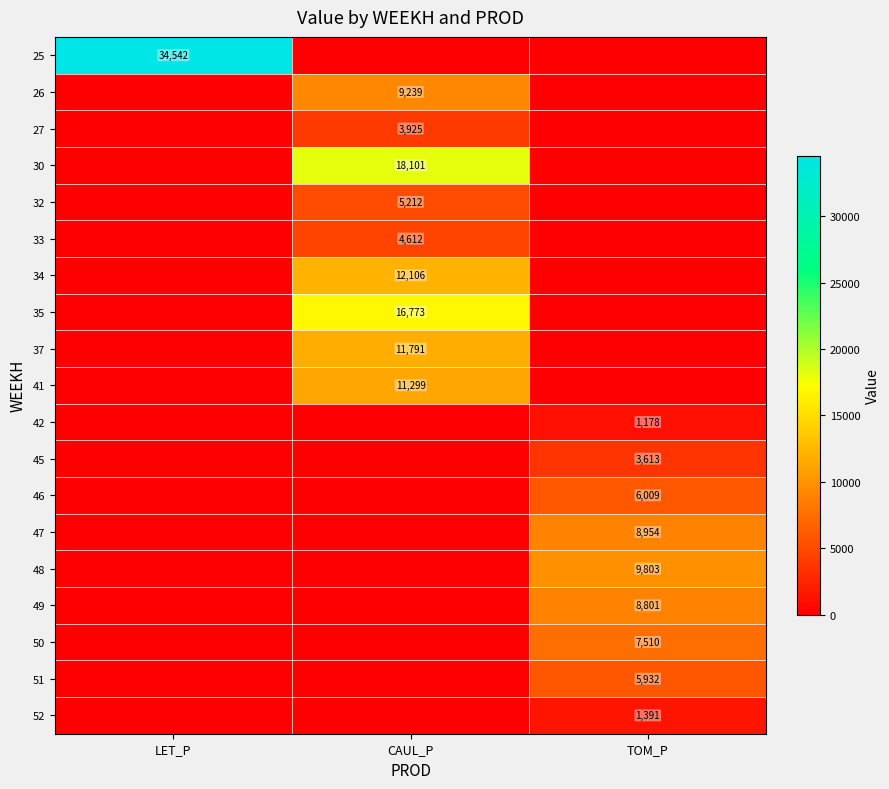

The 51 series shows 5932 at TOM_P. True or false?

True